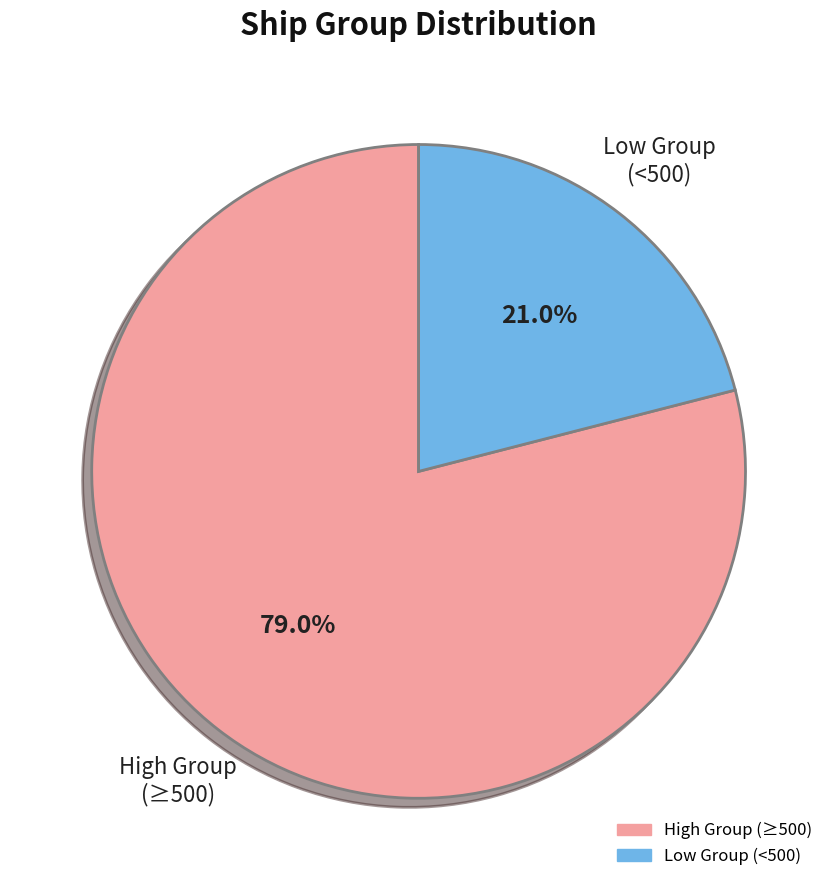

How much of the chart is everything except Low Group (<500)?

79.0%